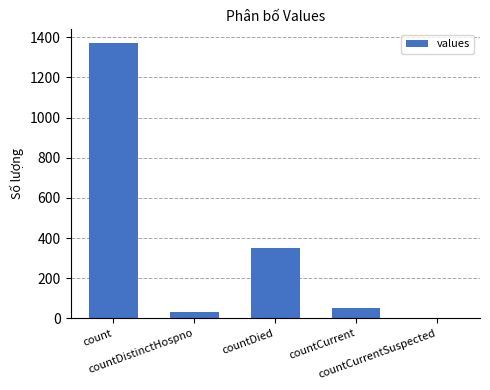

At which label does the data first exceed 52?

count